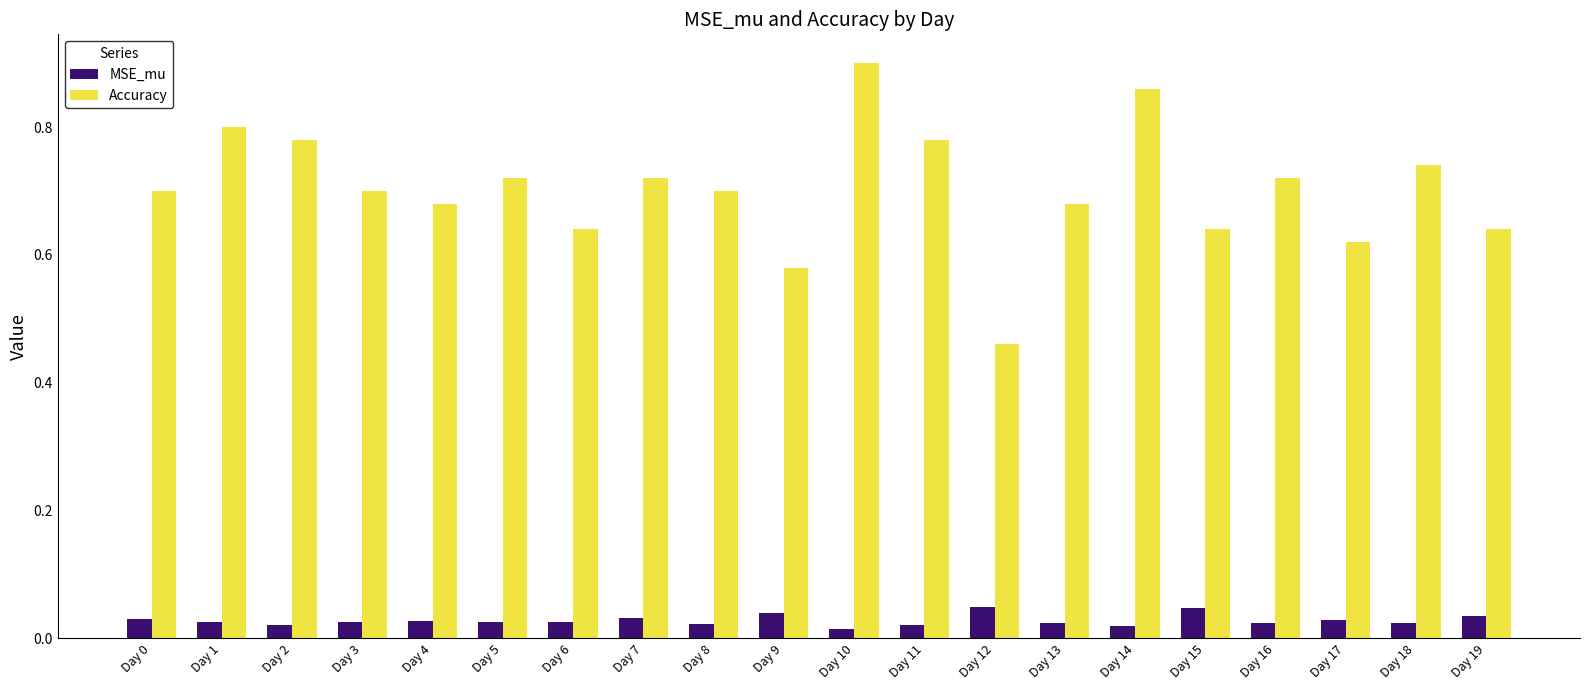

Are the bars horizontal?

No